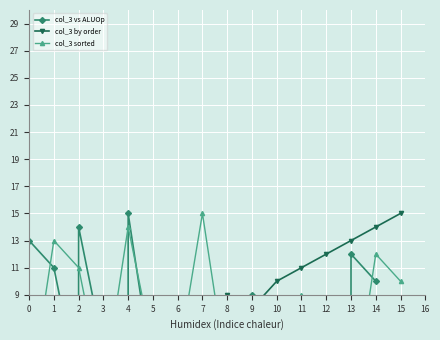

Where do col_3 vs ALUOp and col_3 by order first cross each other?

2 and 3